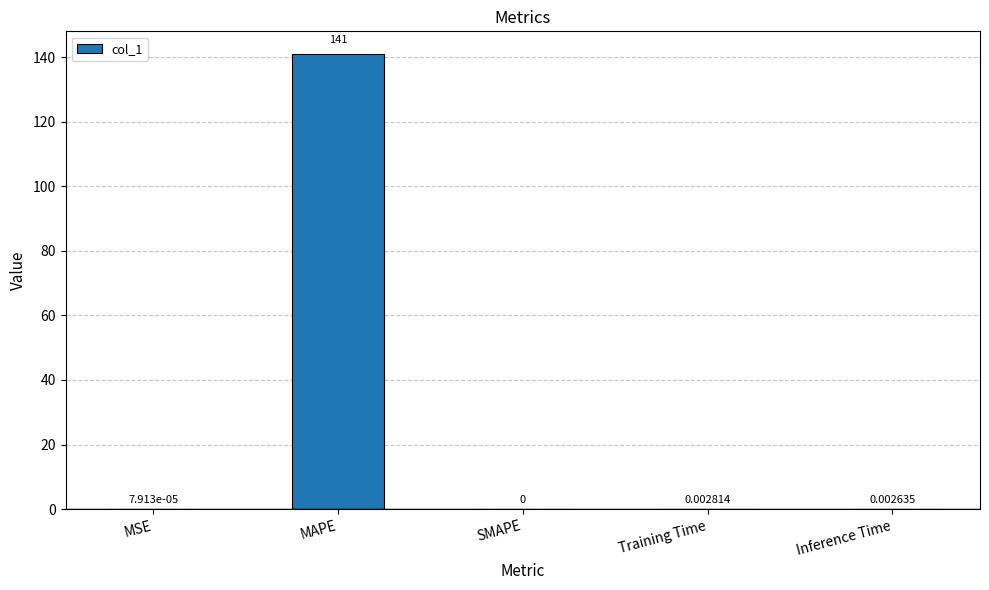

What is the sum of all values?

141.0